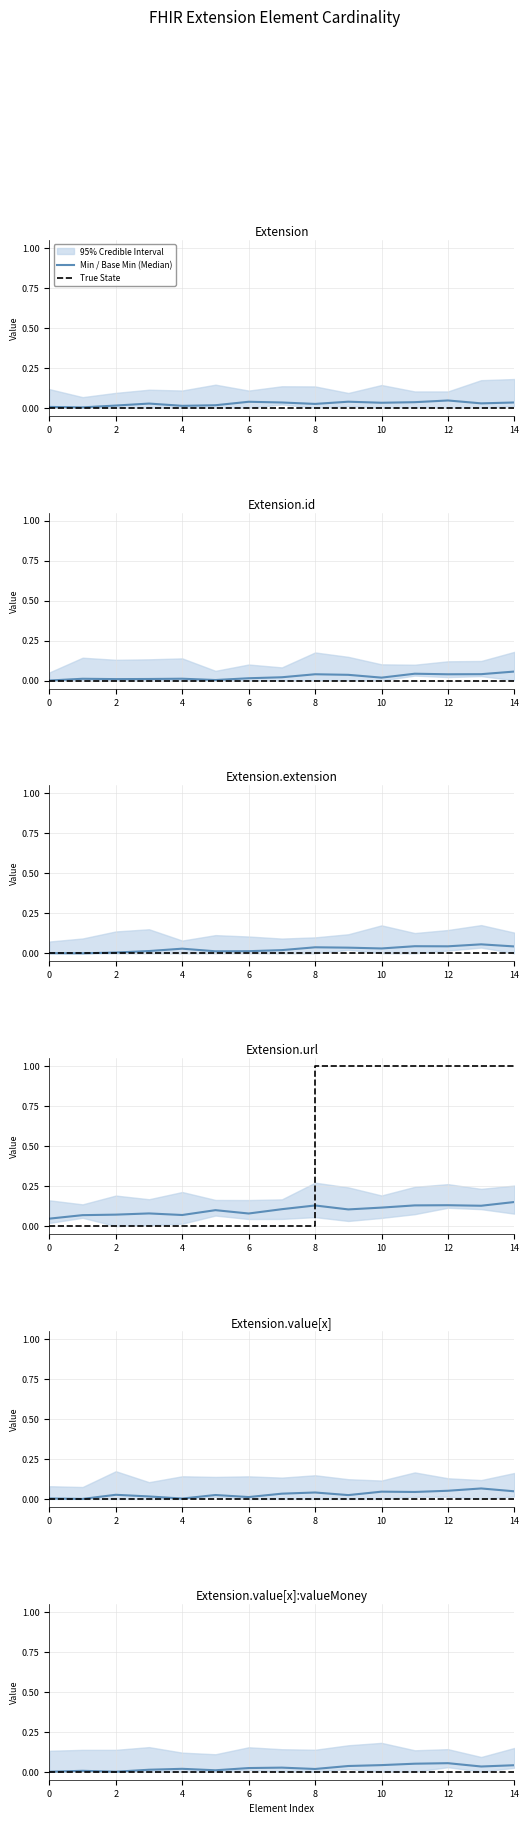

In Min / Base Min (Median), how many points are higher than both neighbors (excluding endpoints)?

4